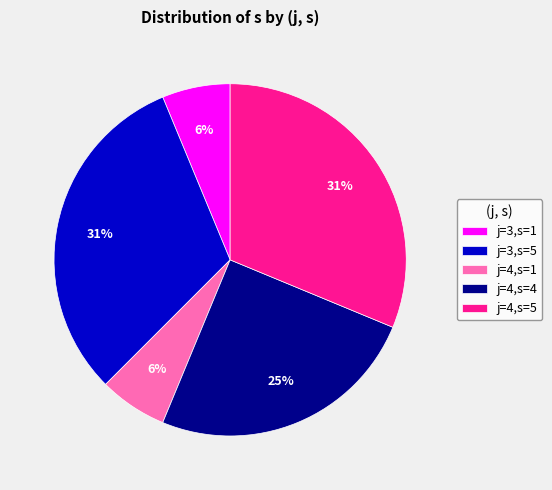

To the nearest percent, what portion does j=4,s=5 represent?

31%